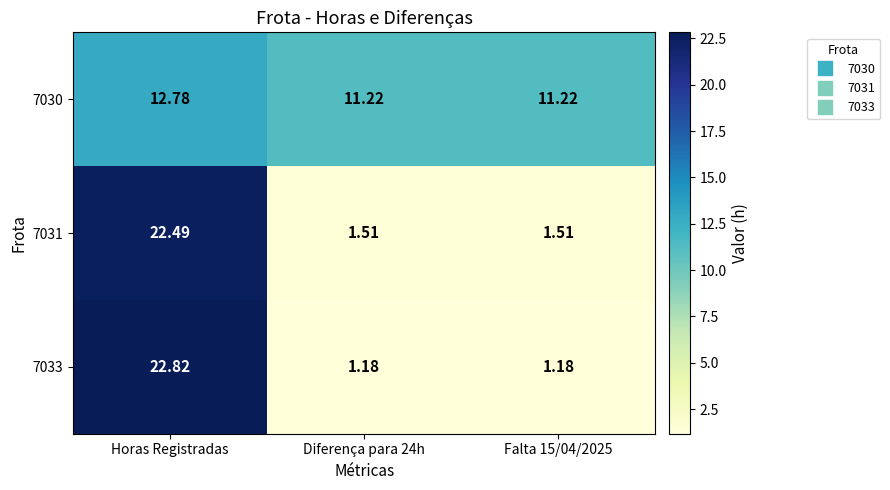

Rank the series at Diferença para 24h from lowest to highest value.

7033, 7031, 7030